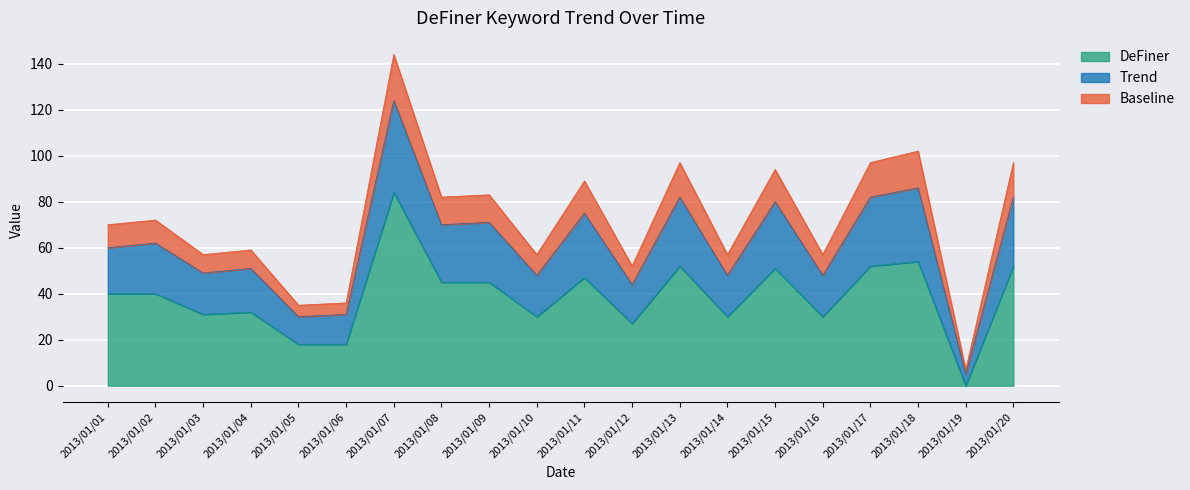

What are all the series names shown in the legend?

DeFiner, Trend, Baseline